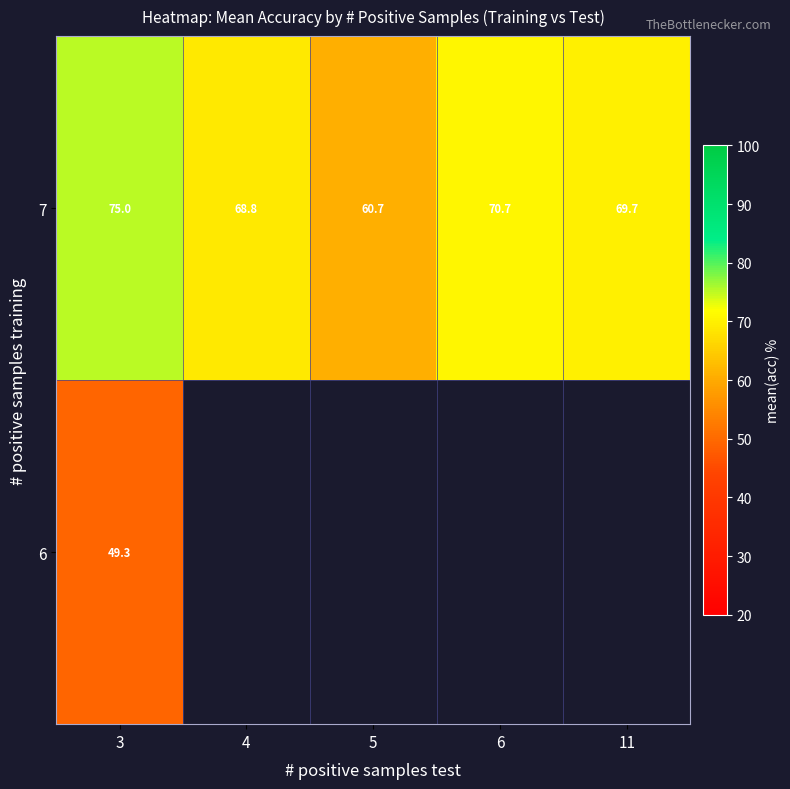

At which category is the sum across all series the highest?

3